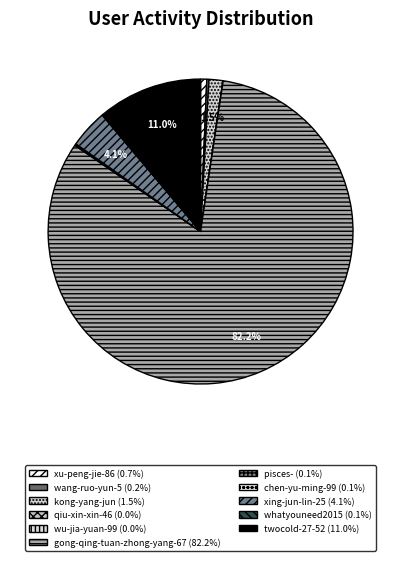

What is the change in value from xing-jun-lin-25 to whatyouneed2015?

-17721